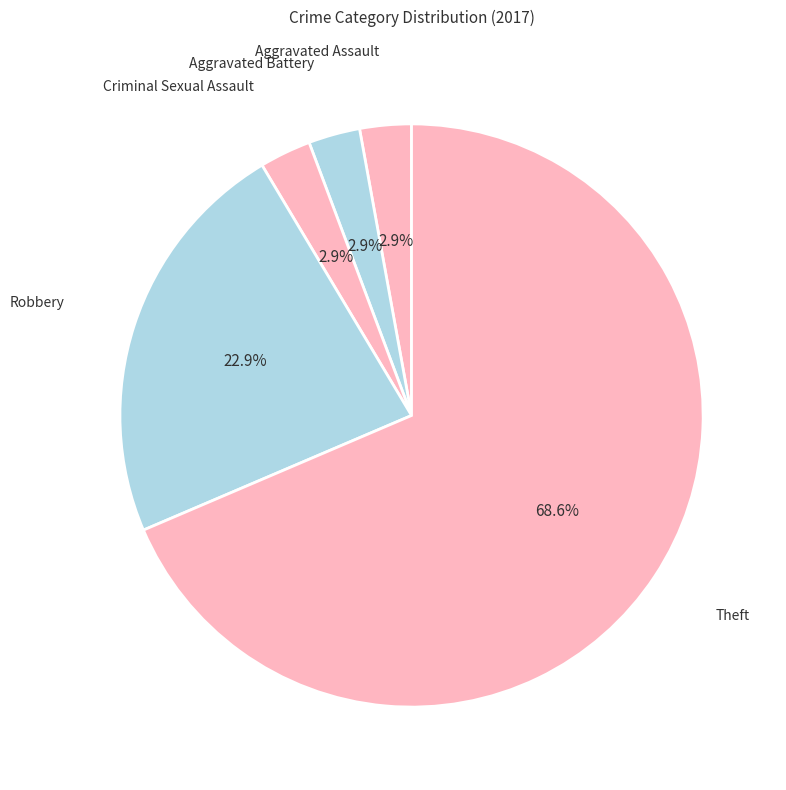

Count the number of slices in the pie.

5